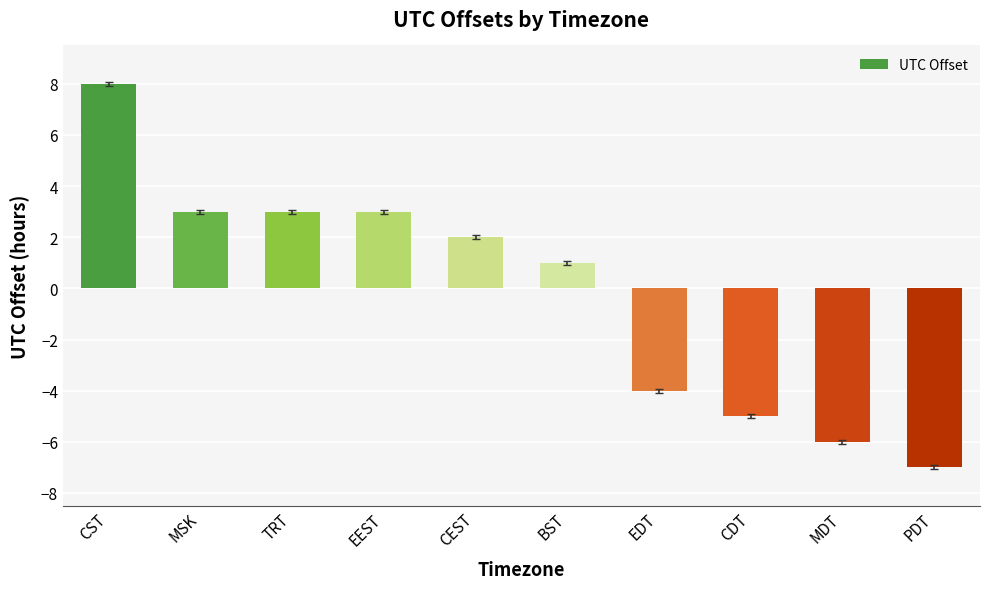

Between MSK and EDT, which is larger?

MSK